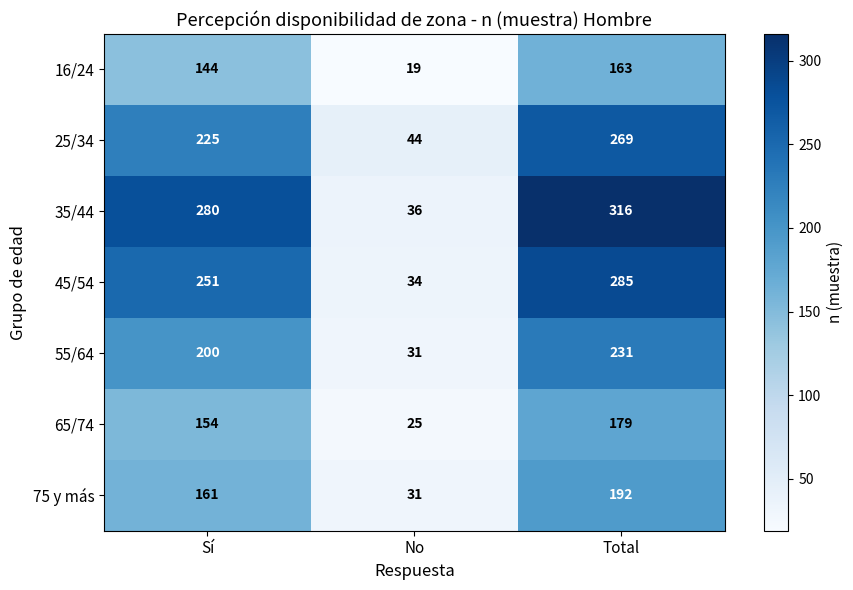

What is the maximum value shown in the chart?

316